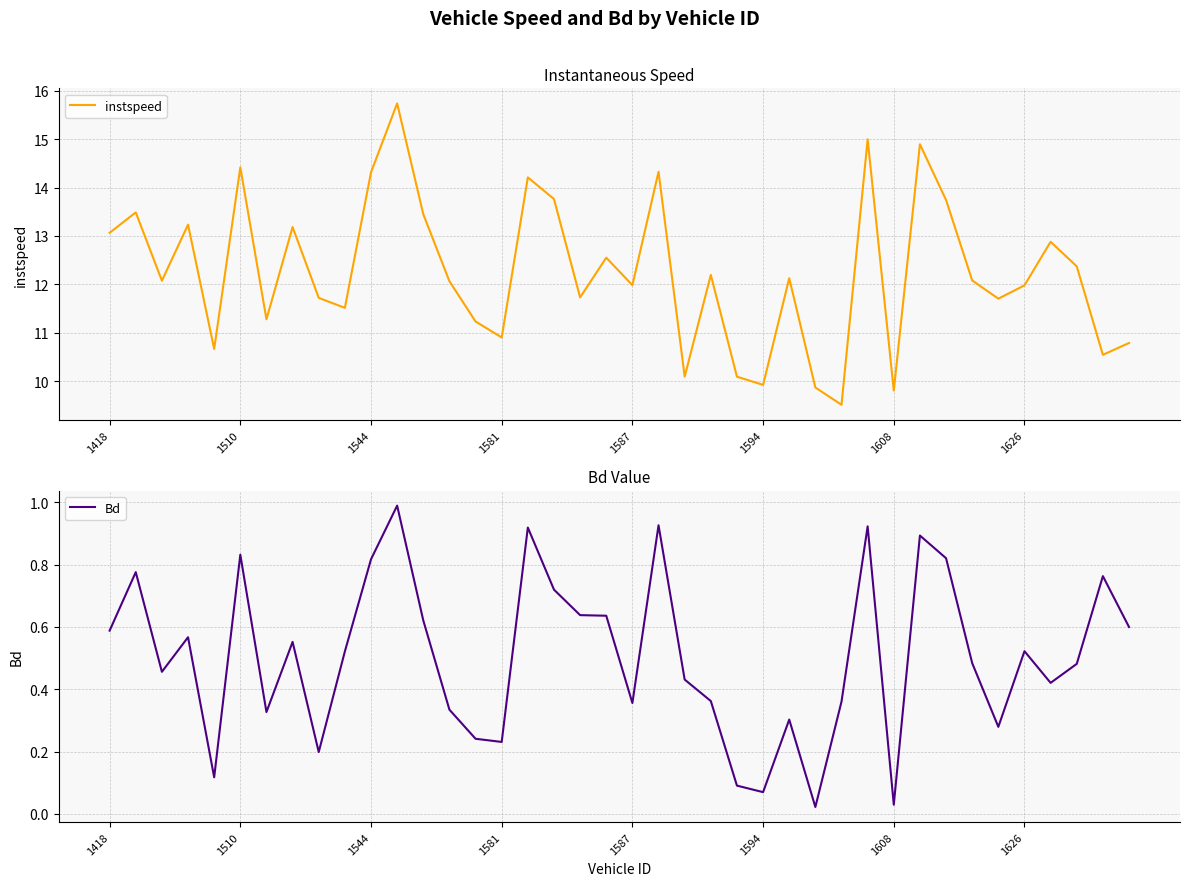

Which label corresponds to the smallest value in the chart?

27